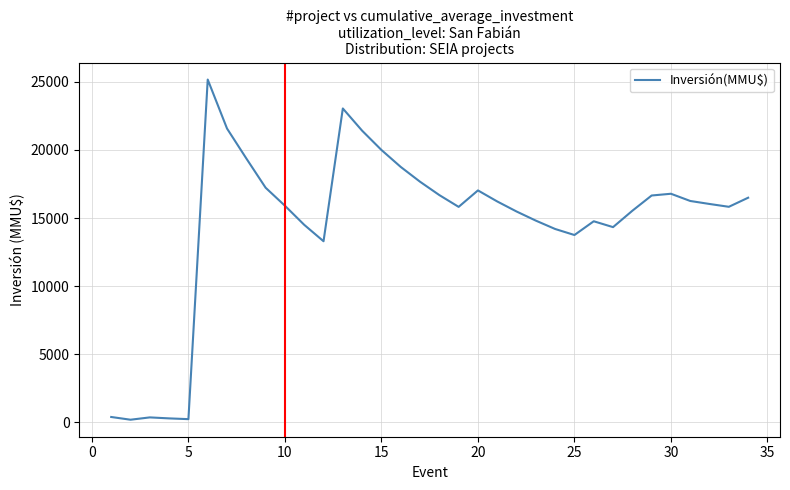

What is the greatest value displayed?

25167.8